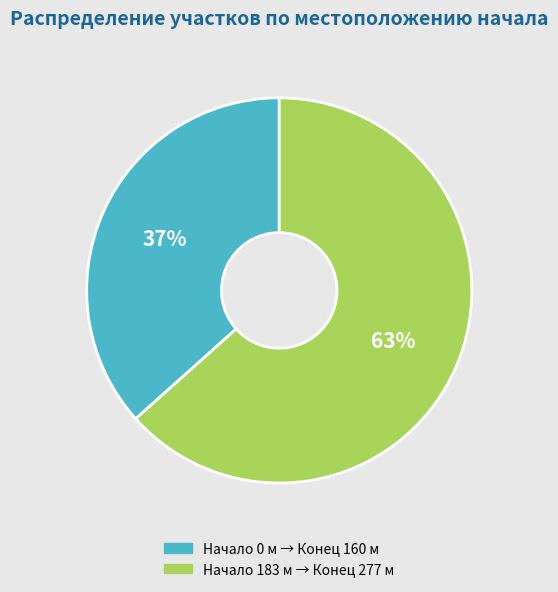

Which slice represents more than half of the pie?

Начало 183 м → Конец 277 м